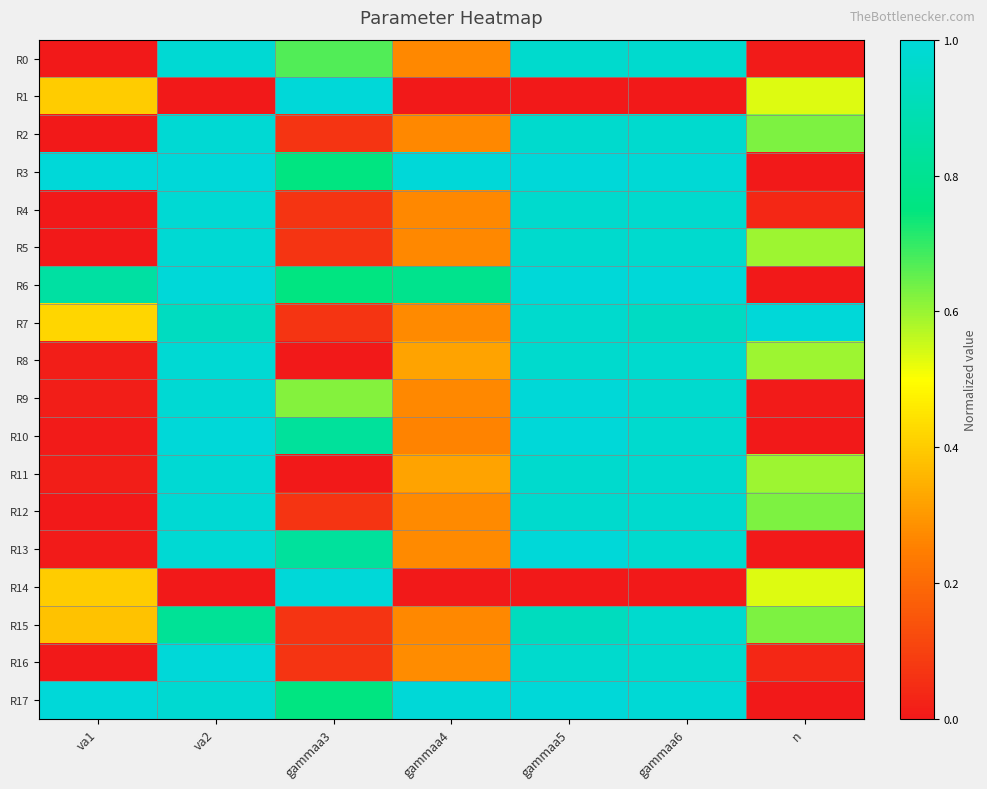

Between va1 and n, which is larger?

n